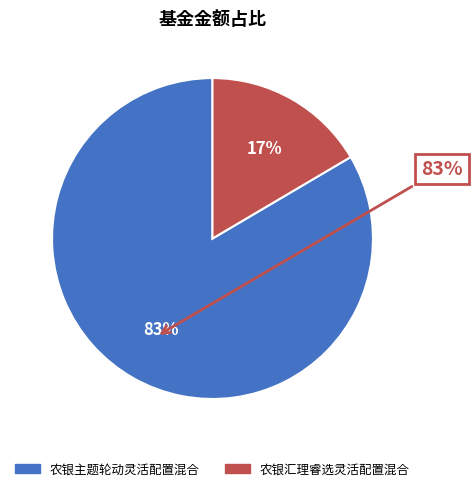

Approximately how many times larger is the value at 农银主题轮动灵活配置混合 compared to 农银汇理睿选灵活配置混合?

5.1